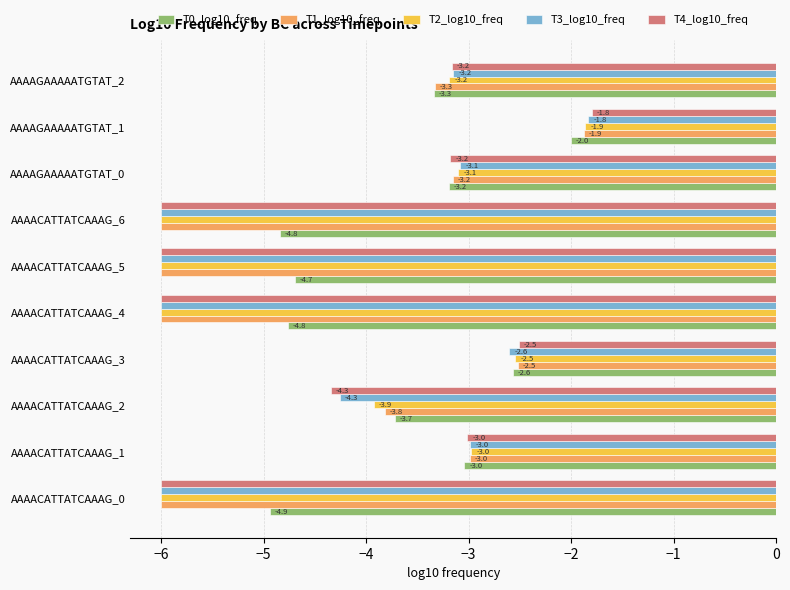

At which label is T2_log10_freq closest to -3?

AAAACATTATCAAAG_1